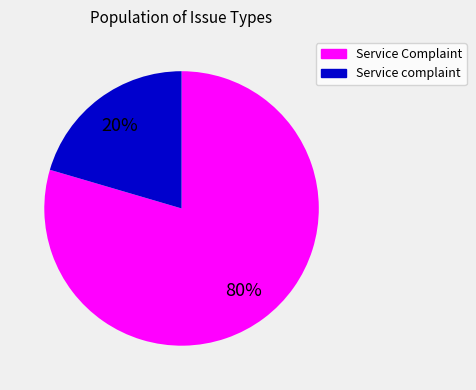

To the nearest percent, what portion does Service Complaint represent?

80%